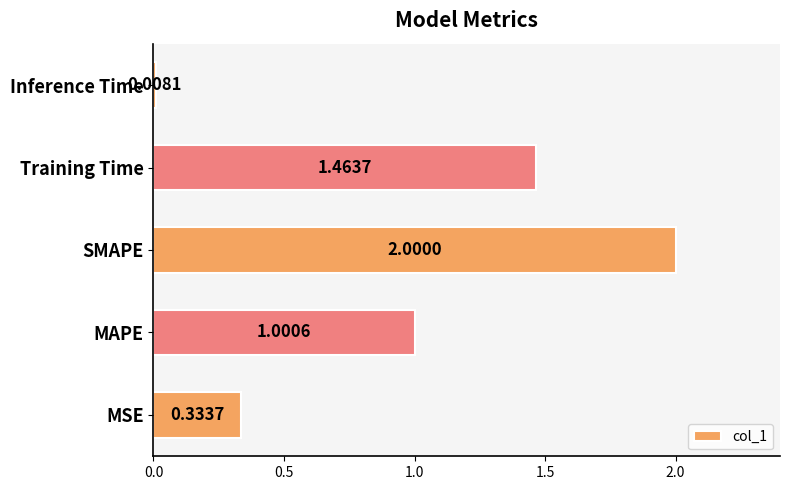

What is the ratio of the value at SMAPE to the value at Training Time?

1.4